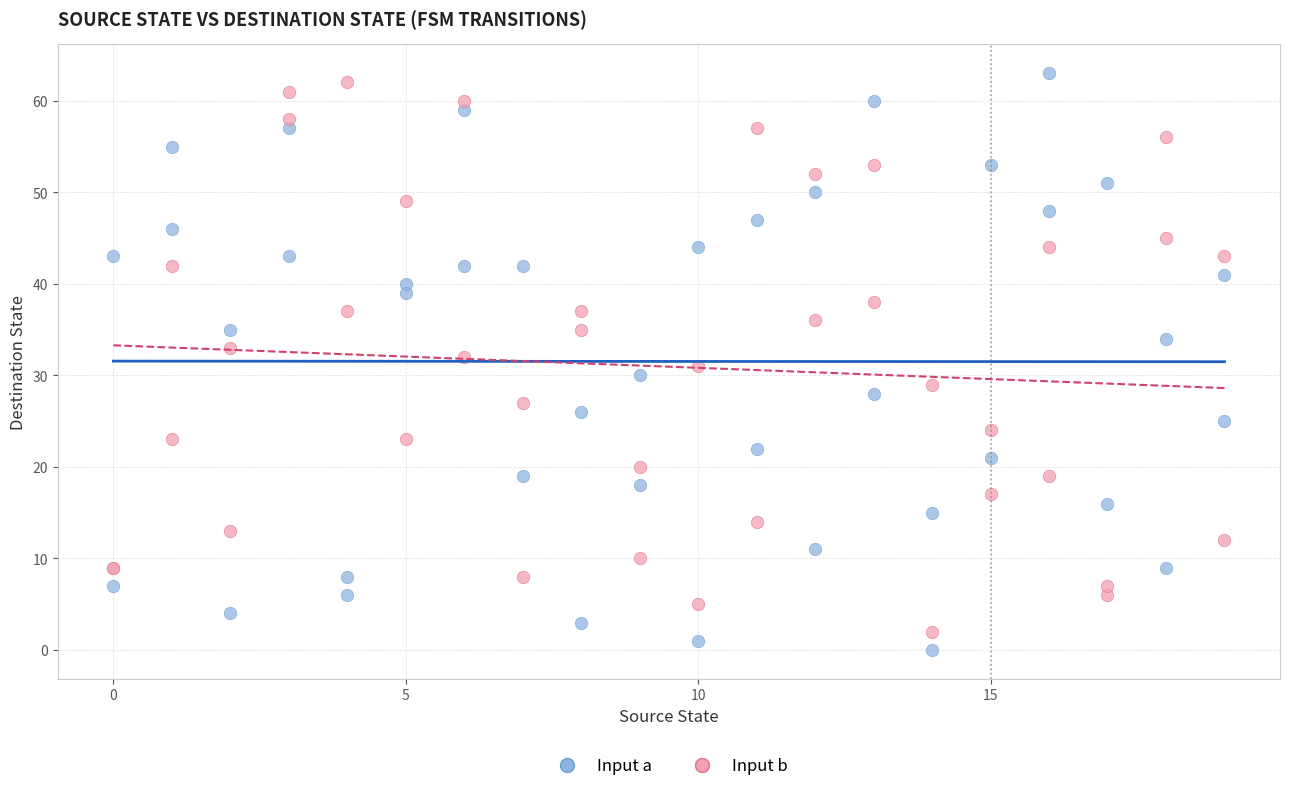

Which series contains the lowest Y value?

Input a